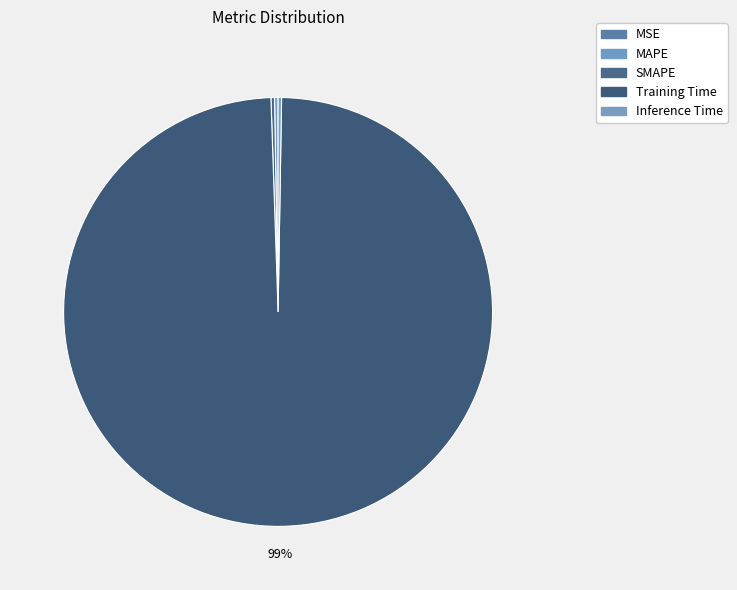

How many segments does this pie chart have?

5